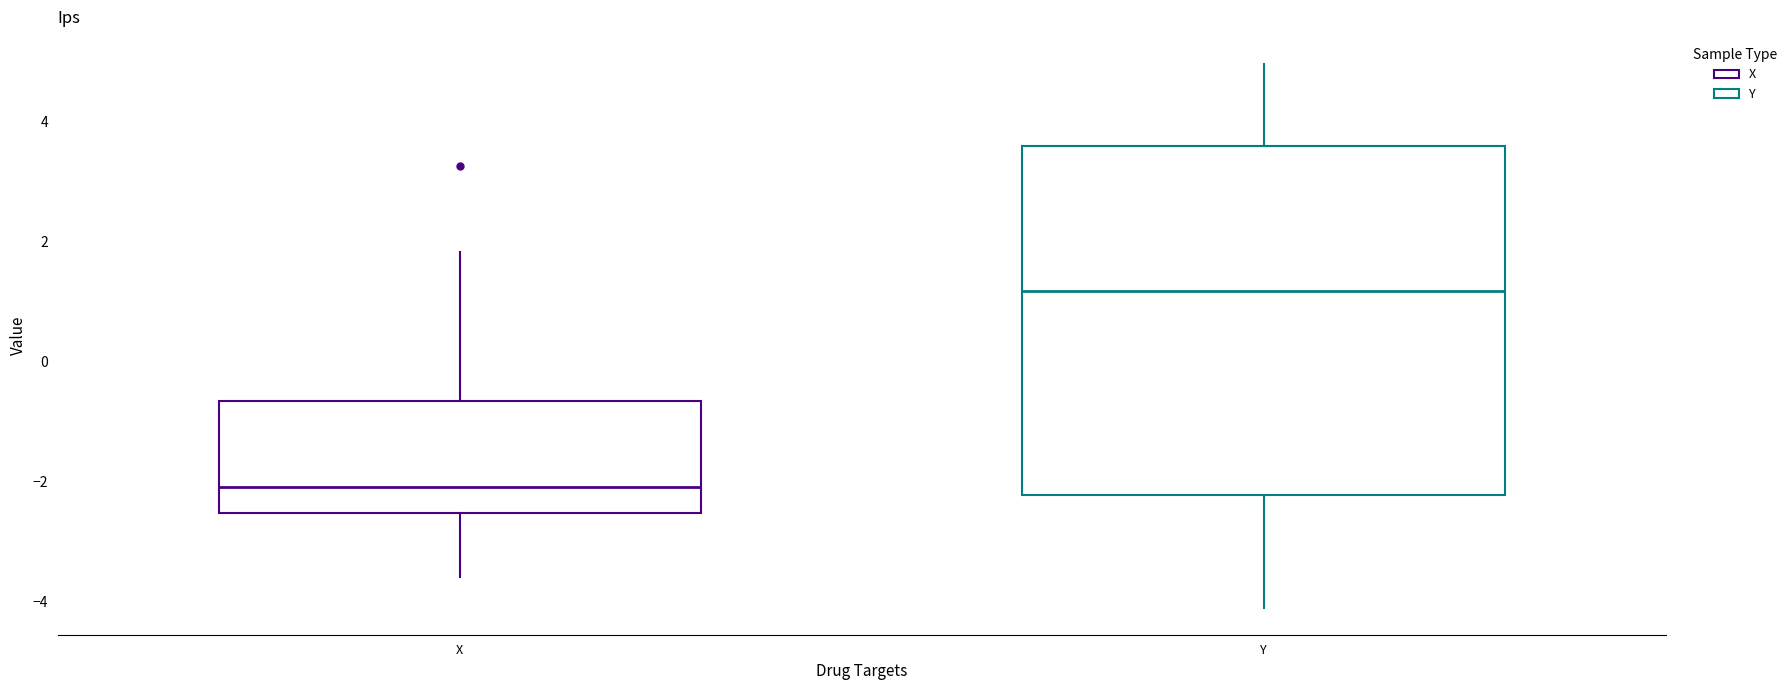

Reading left to right, transcribe this box plot: for each box, give where its median line is, the range the box spans, and where its two whiskers end, as read against the y-axis. The values are not printed on the chart, so give them approximately, as read against the axis.

X: median -2.2, box -2.6 to -0.6, whiskers -3.6 to 1.8
Y: median 1.2, box -2.2 to 3.6, whiskers -4.2 to 5.0